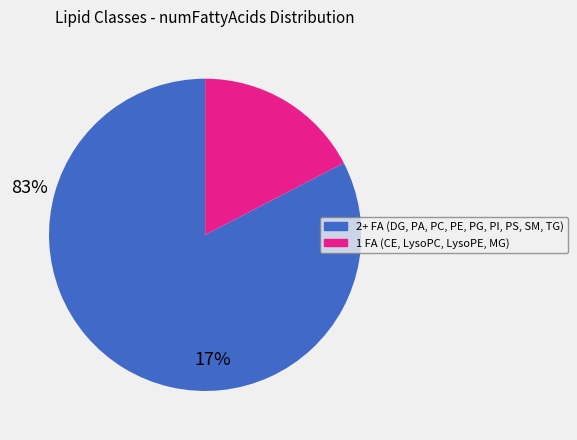

Does any single category account for the majority?

Yes